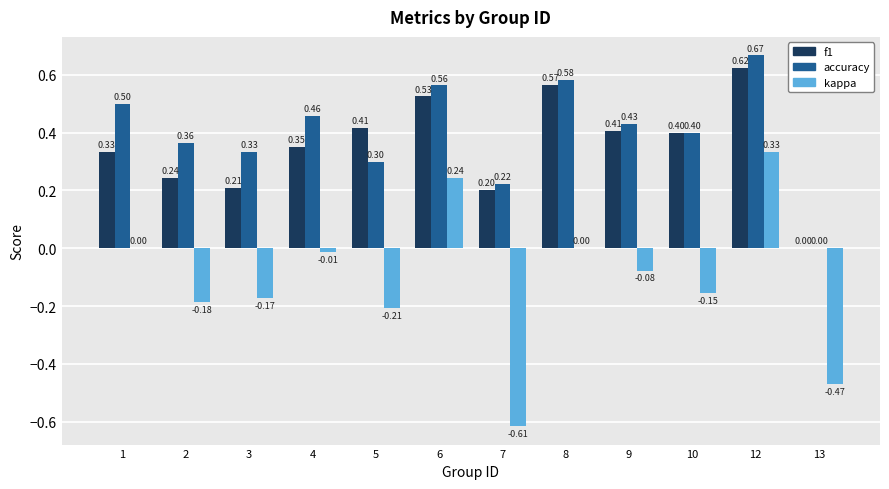

Which series changed the most between 9 and 12?

kappa